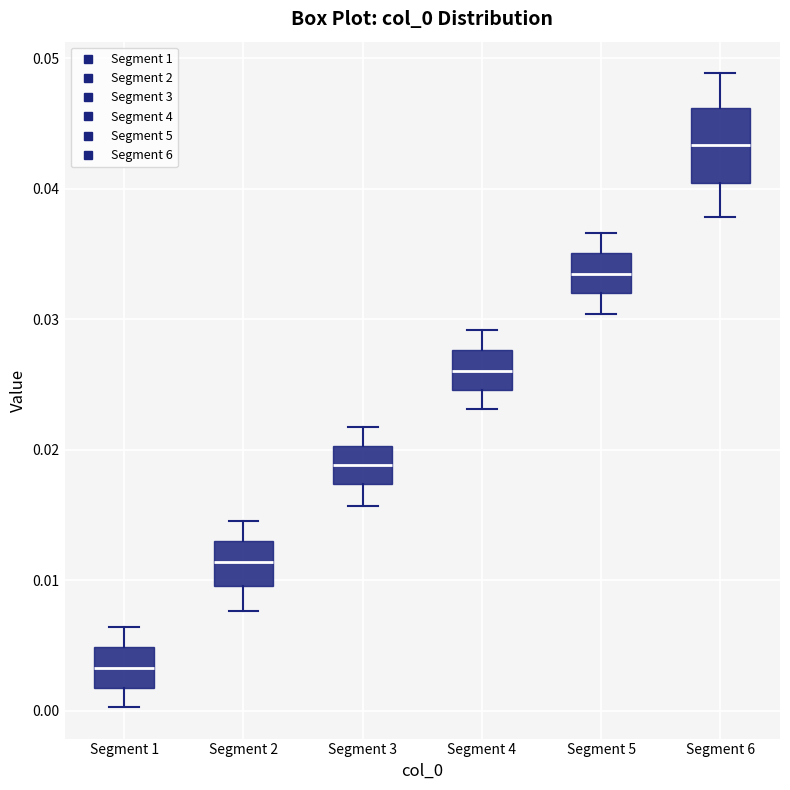

Where does the upper whisker of the box for Segment 4 end on the y-axis? The values are not printed on the chart, so give them approximately, as read against the axis.

0.029